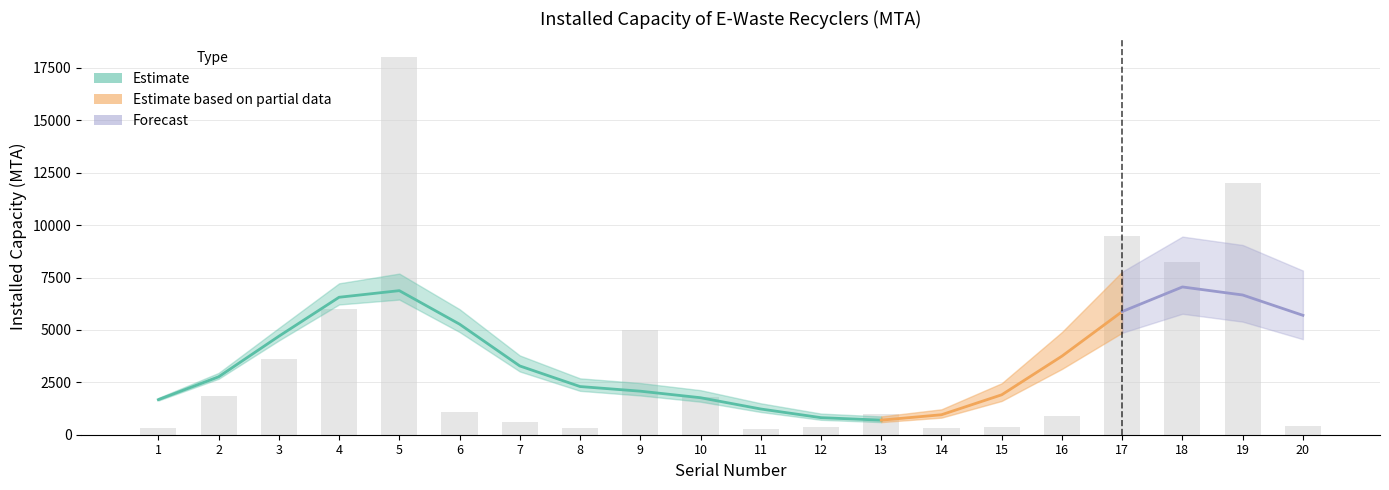

How many bars are there in total?

20